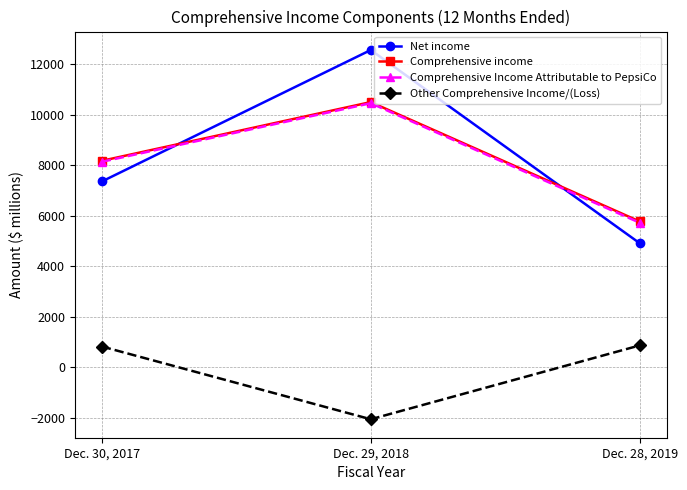

List the labels in order of Comprehensive income value, largest first.

Dec. 29, 2018, Dec. 30, 2017, Dec. 28, 2019